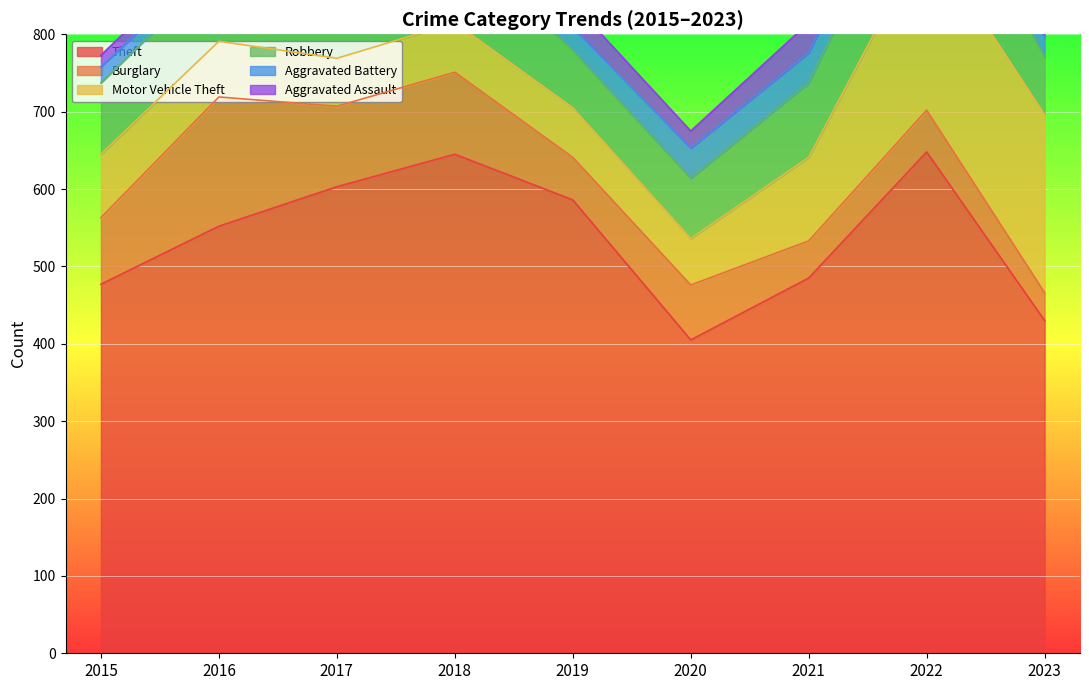

In Robbery, how many points are higher than both neighbors (excluding endpoints)?

2